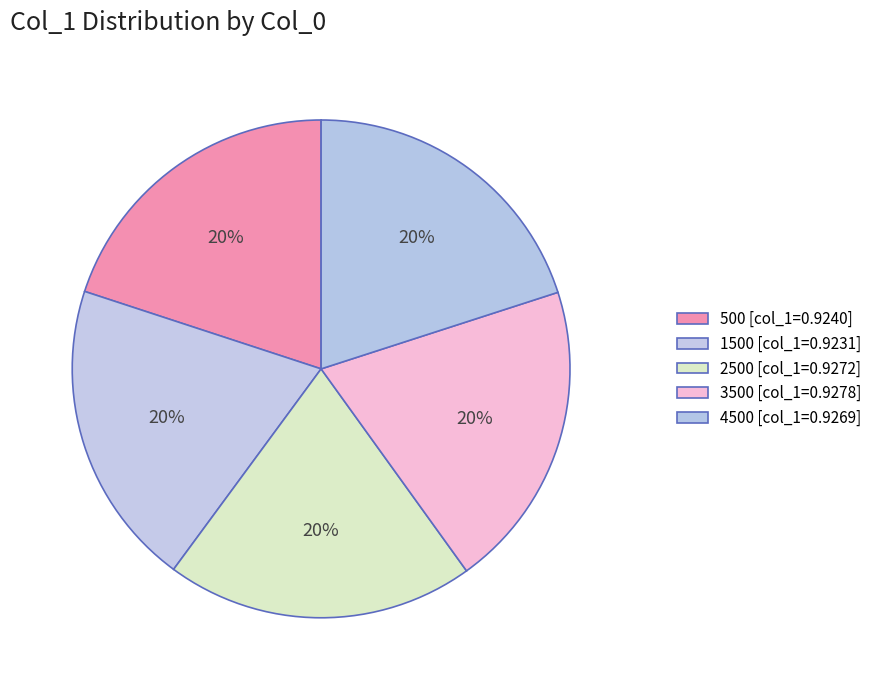

To the nearest percent, what is the average slice percentage?

20%